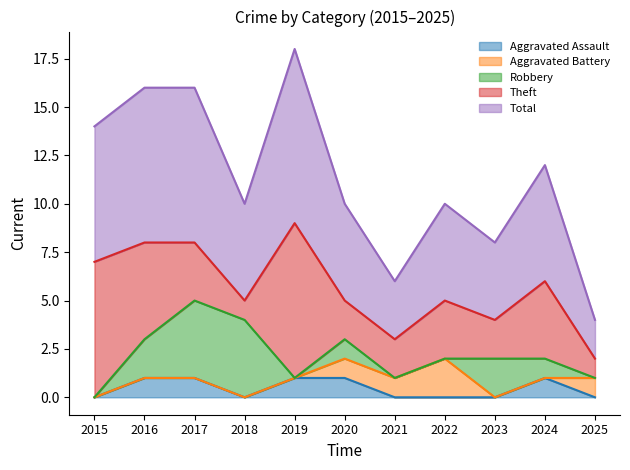

The Robbery series shows -1 at 2019. True or false?

False